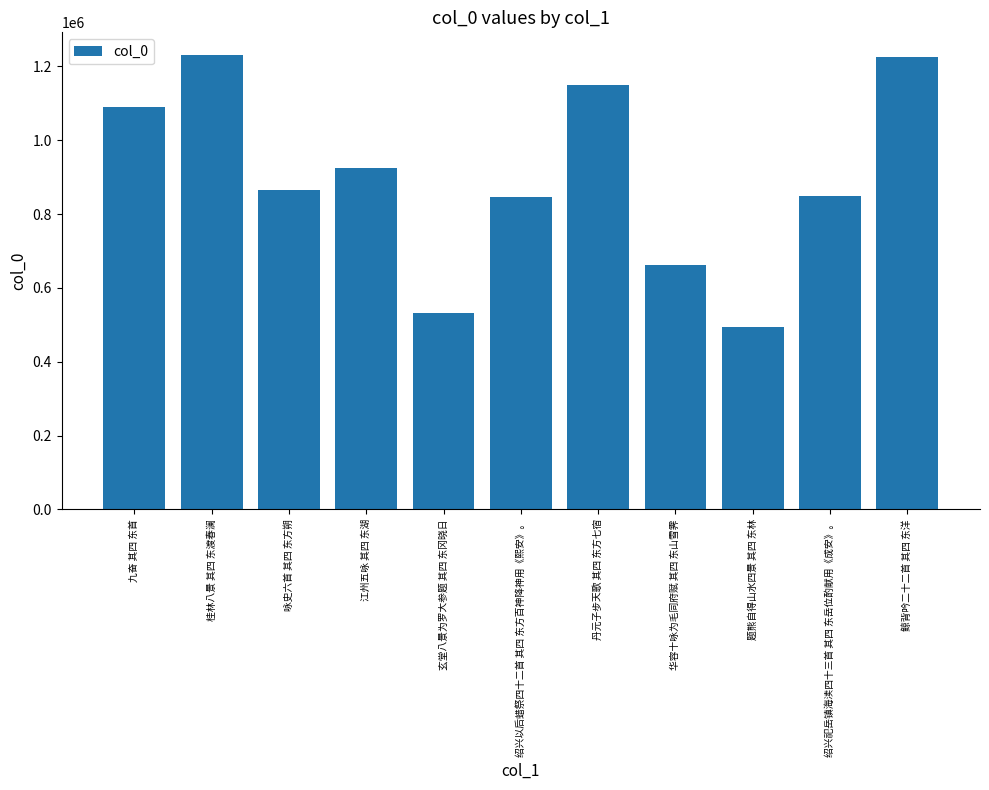

What is the maximum value shown in the chart?

1230619